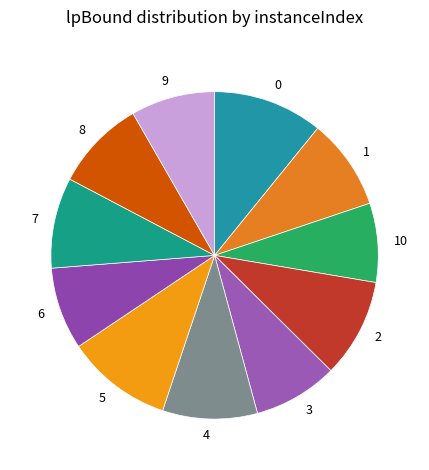

Does 7 represent more than half of the total?

No